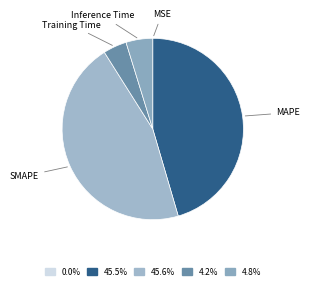

Is the sum of MAPE and SMAPE greater than half?

Yes